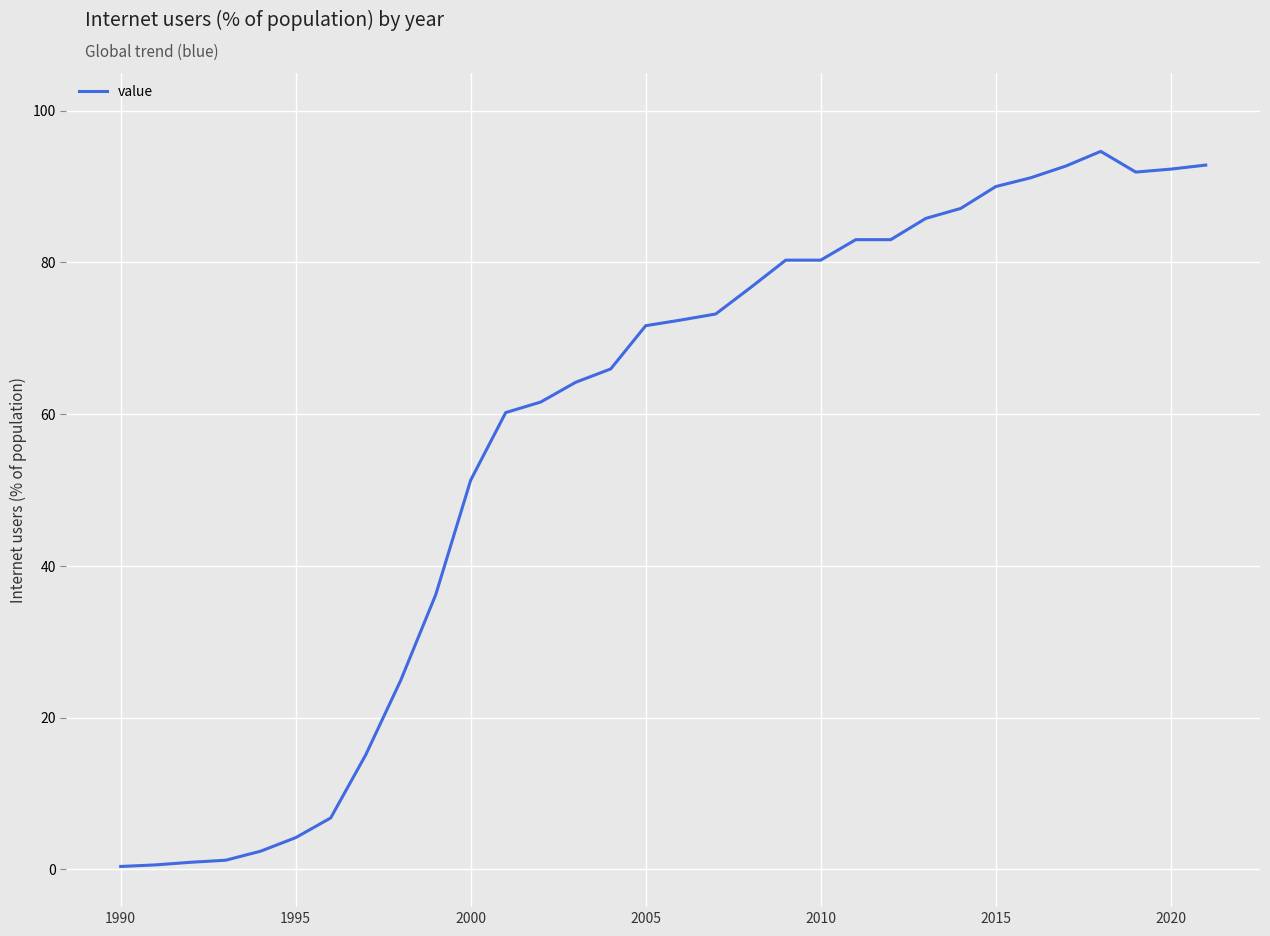

What is the maximum value shown in the chart?

94.6